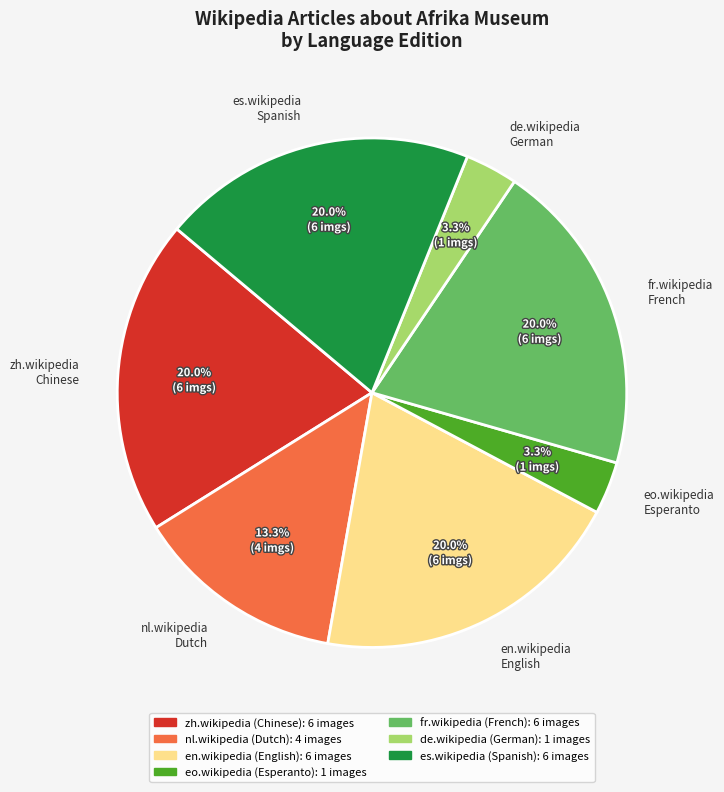

How many segments does this pie chart have?

7